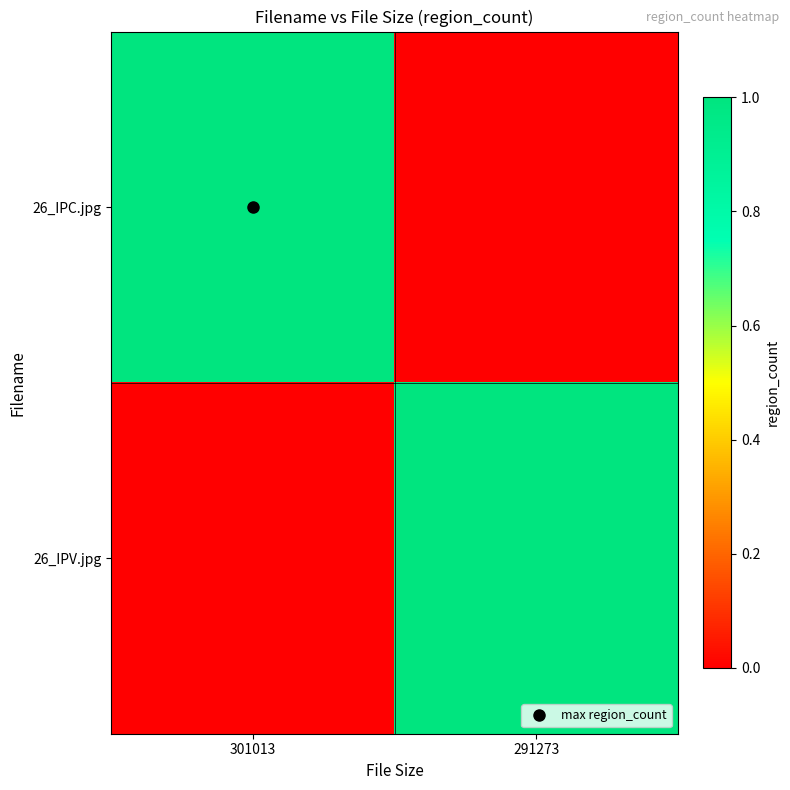

Rank the series by their maximum value, from lowest to highest.

26_IPC.jpg, 26_IPV.jpg